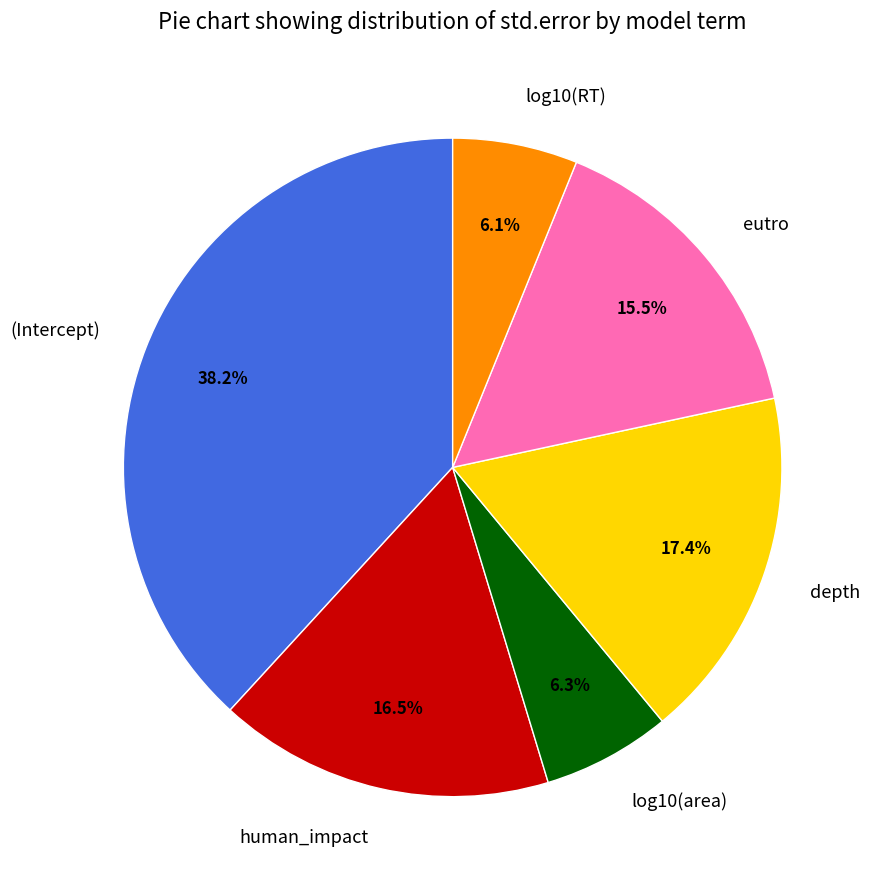

To the nearest percent, what portion does log10(RT) represent?

6%